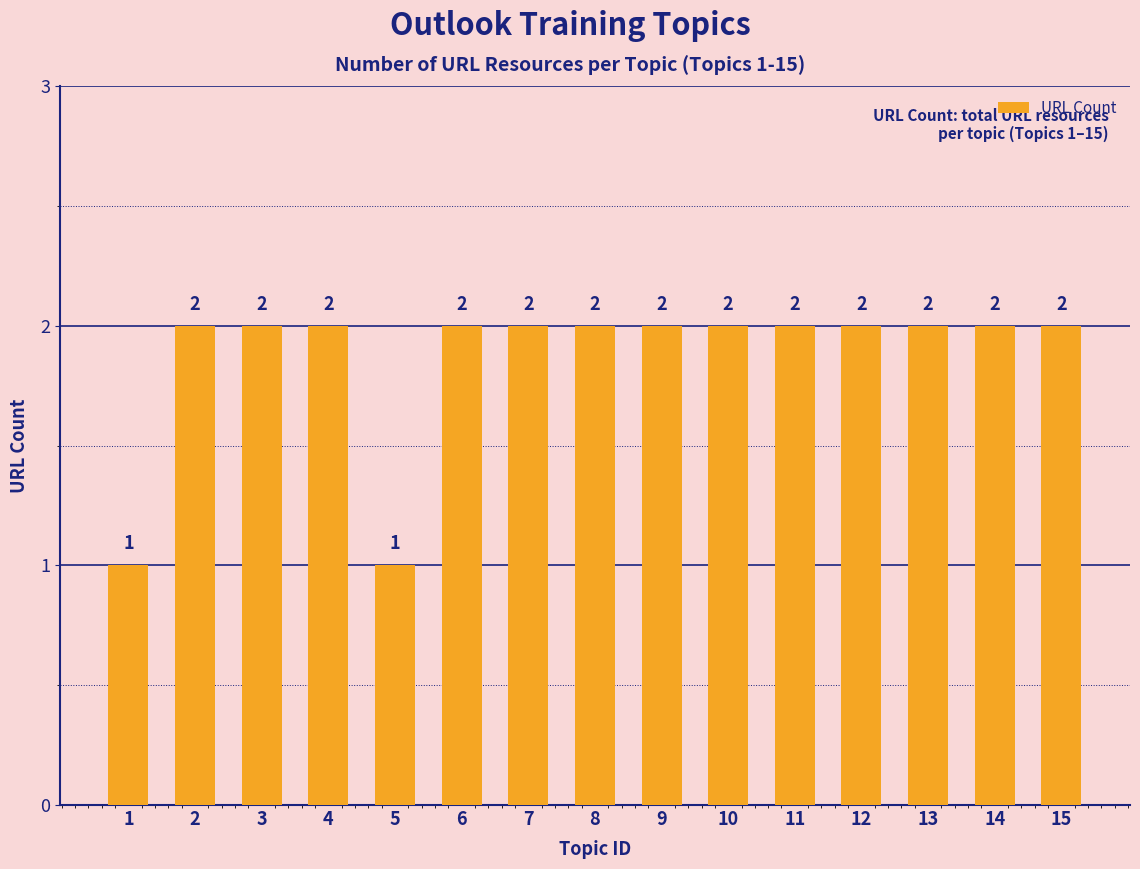

What is the value of the 4th bar from the left?

2